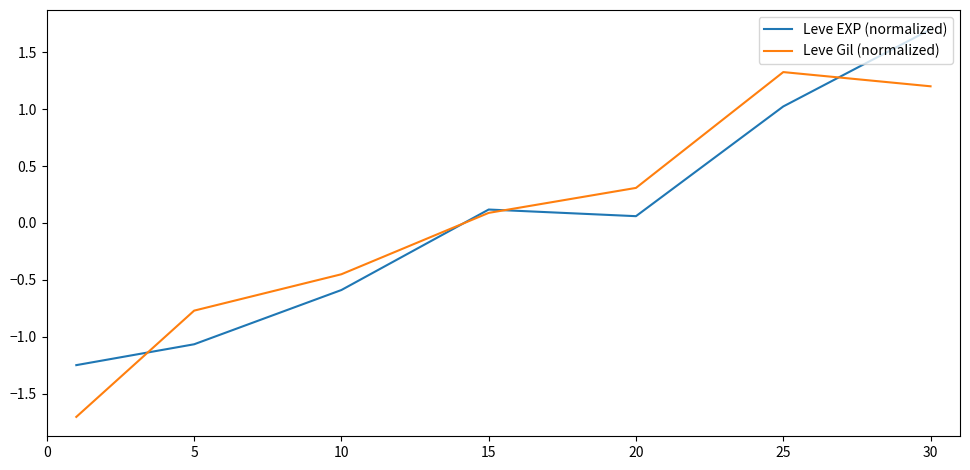

What is the greatest value displayed?

1.7